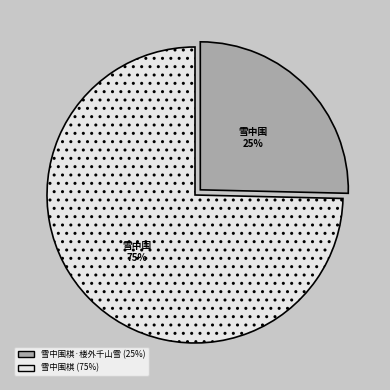

Is it true that 雪中围棋 is 75% of the pie?

True